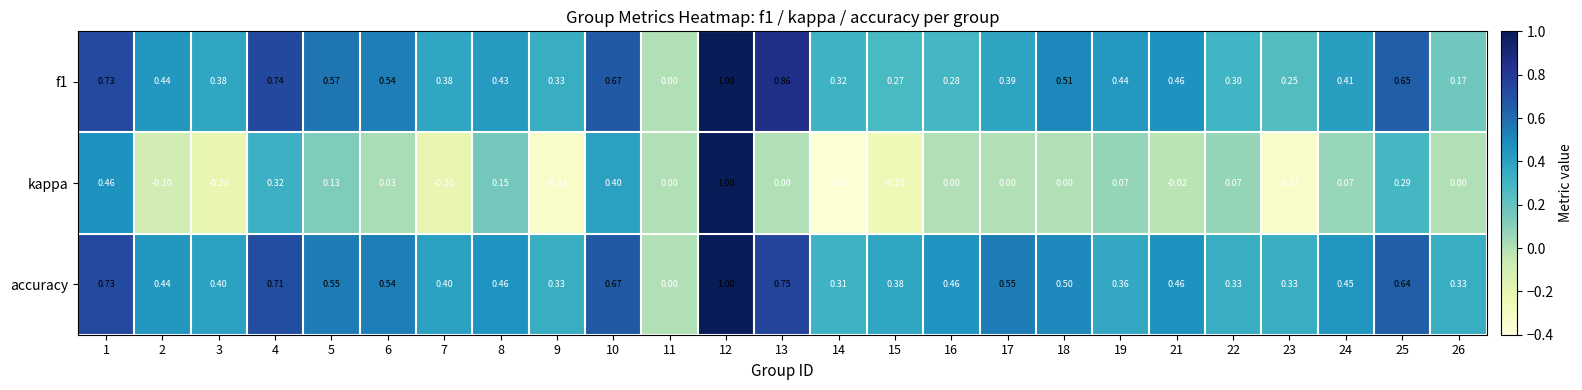

Which series has the largest total across all categories?

accuracy